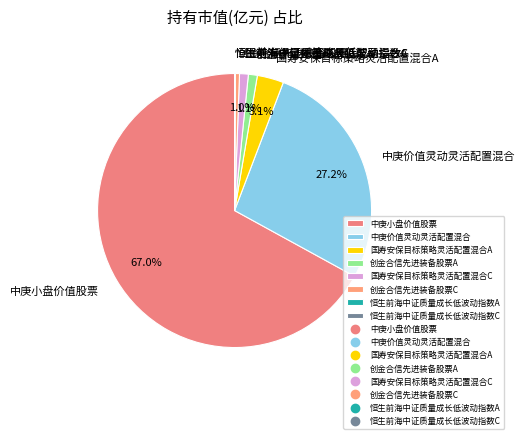

What is the majority slice?

中庚小盘价值股票